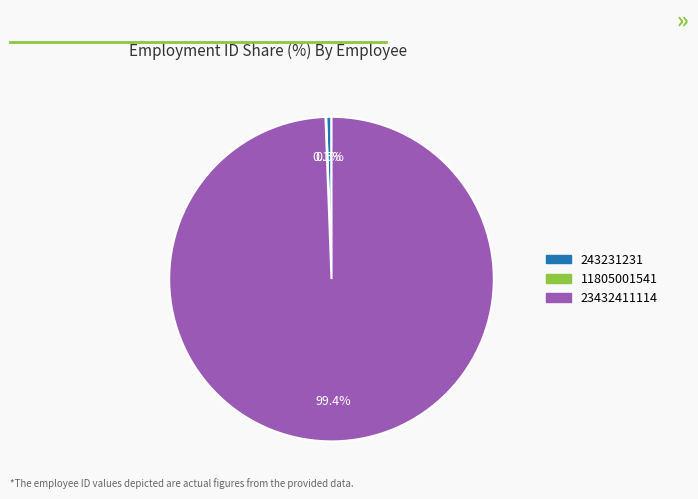

What is the ratio of the value at 23432411114 to the value at 243231231?

188.6